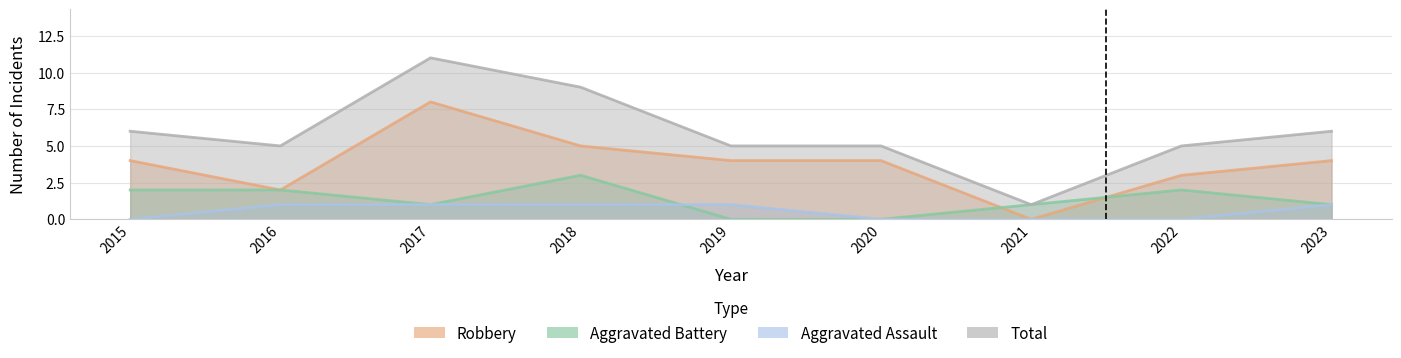

Between 2018 and 2021, which series saw the biggest shift?

Total